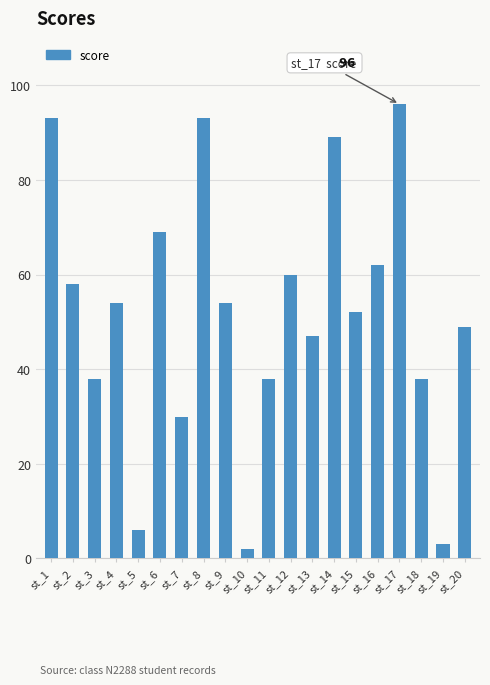

What is the sum of all values?

1031